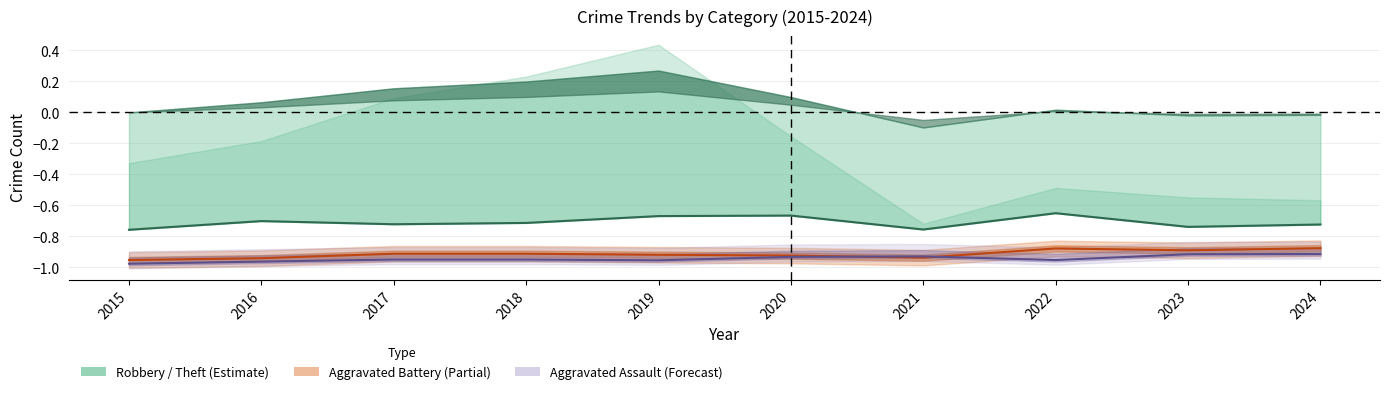

Which series changed the most between 2016 and 2017?

Agg. Battery